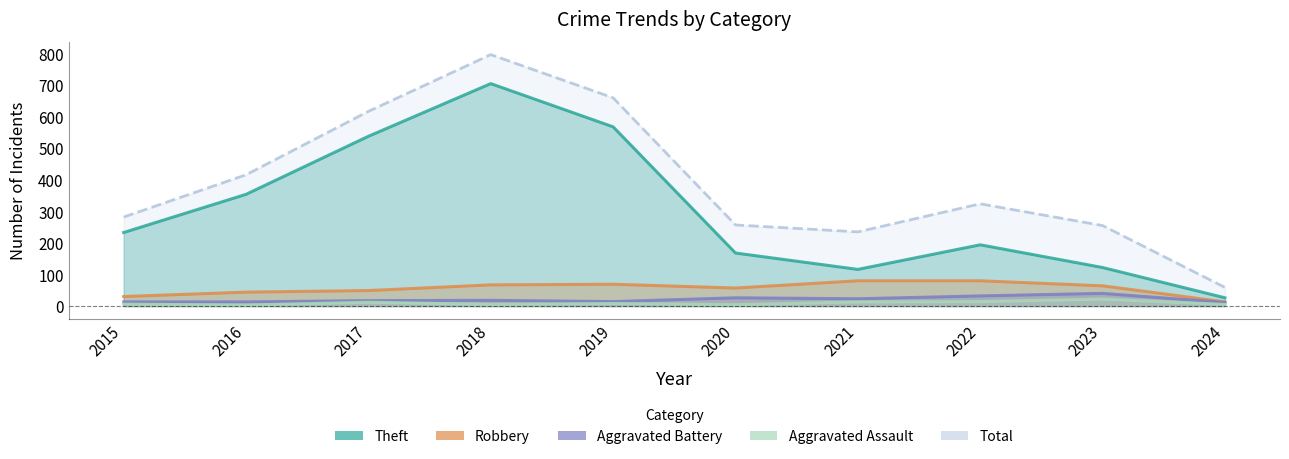

How many series are shown in this chart?

5